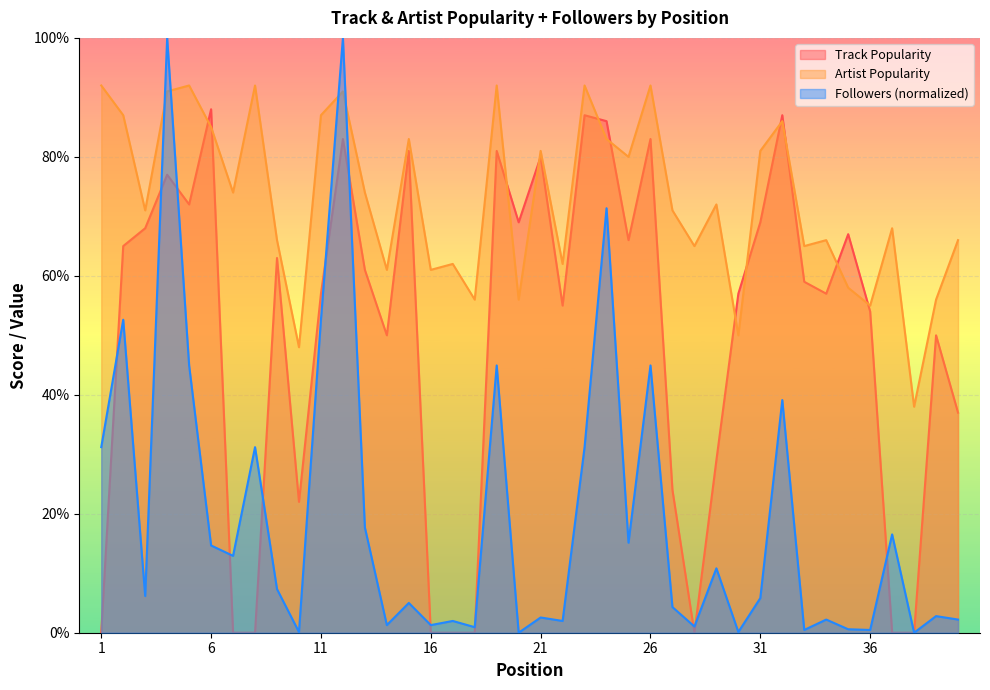

True or false: Followers (M) has more than 1 points higher than both neighbors.

True